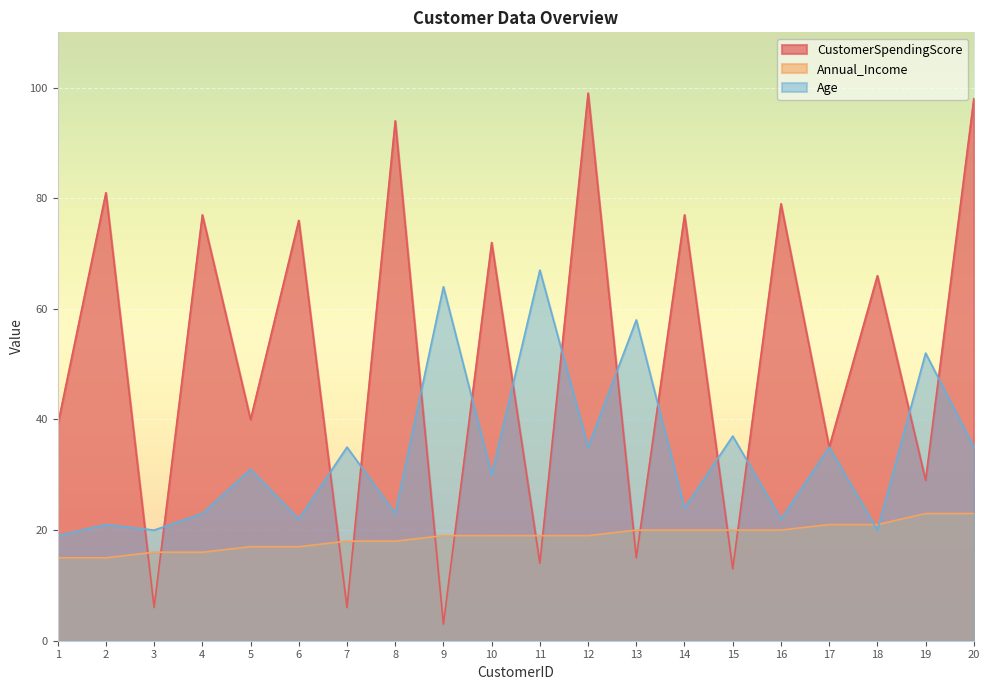

Read the Annual_Income value at 10.

19